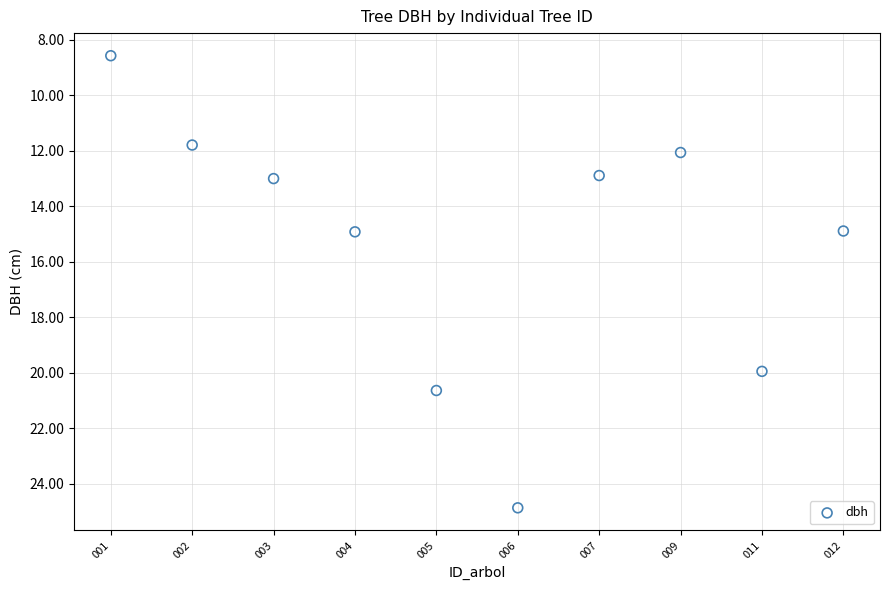

What is the range of X values (max minus min)?

9.0